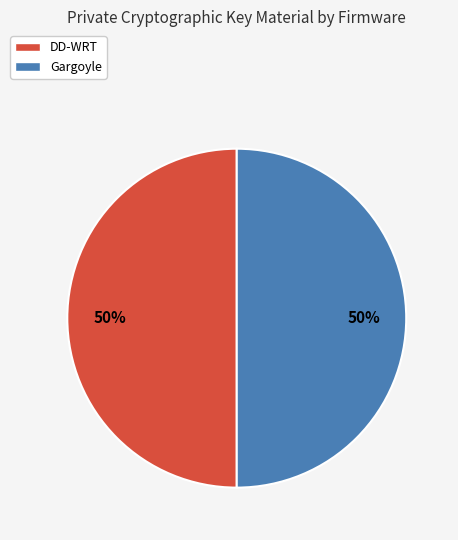

How many segments does this pie chart have?

2